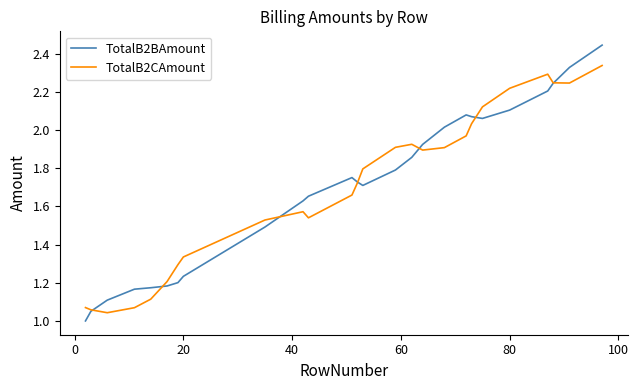

What are all the series names shown in the legend?

TotalB2BAmount, TotalB2CAmount